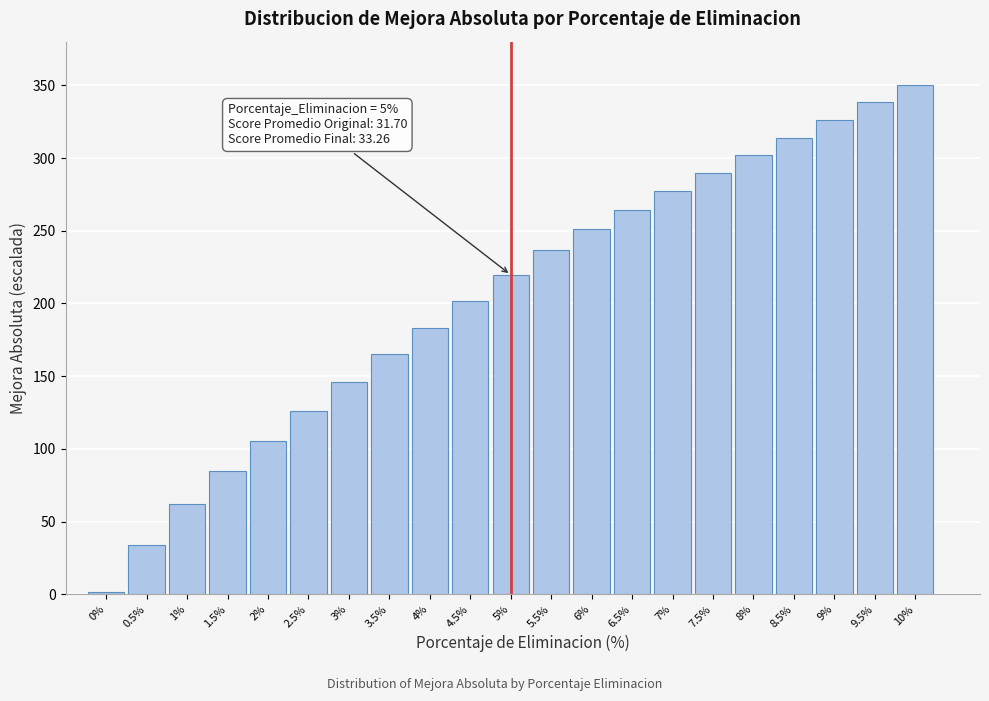

Which range on the x-axis has the tallest bar?

9.75 to 10.25